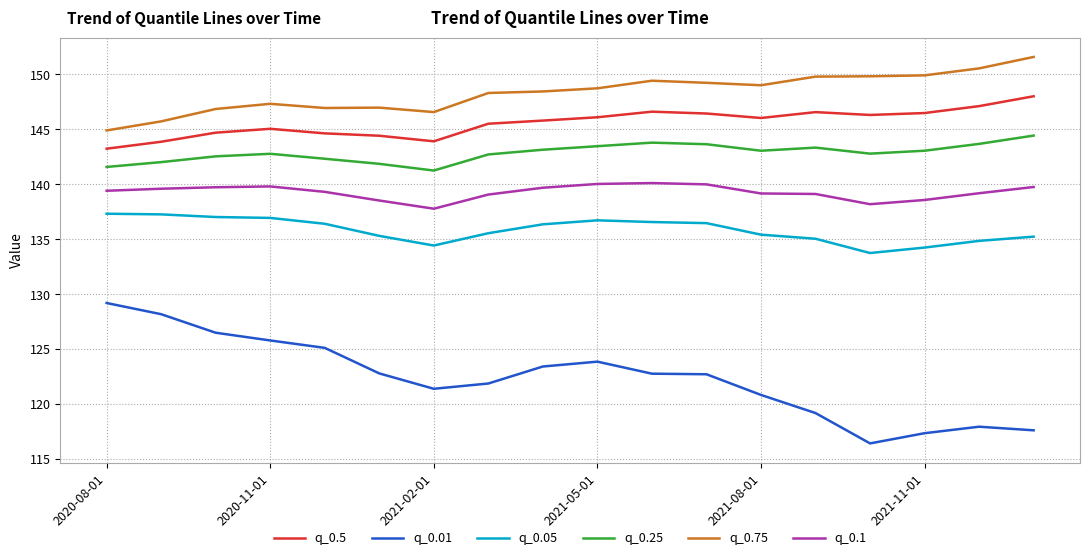

True or false: q_0.25 and q_0.1 cross at least once.

False